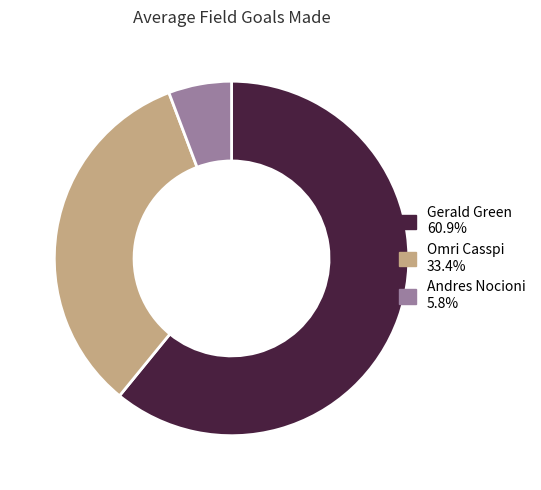

Rank the categories by value from highest to lowest.

Gerald Green, Omri Casspi, Andres Nocioni